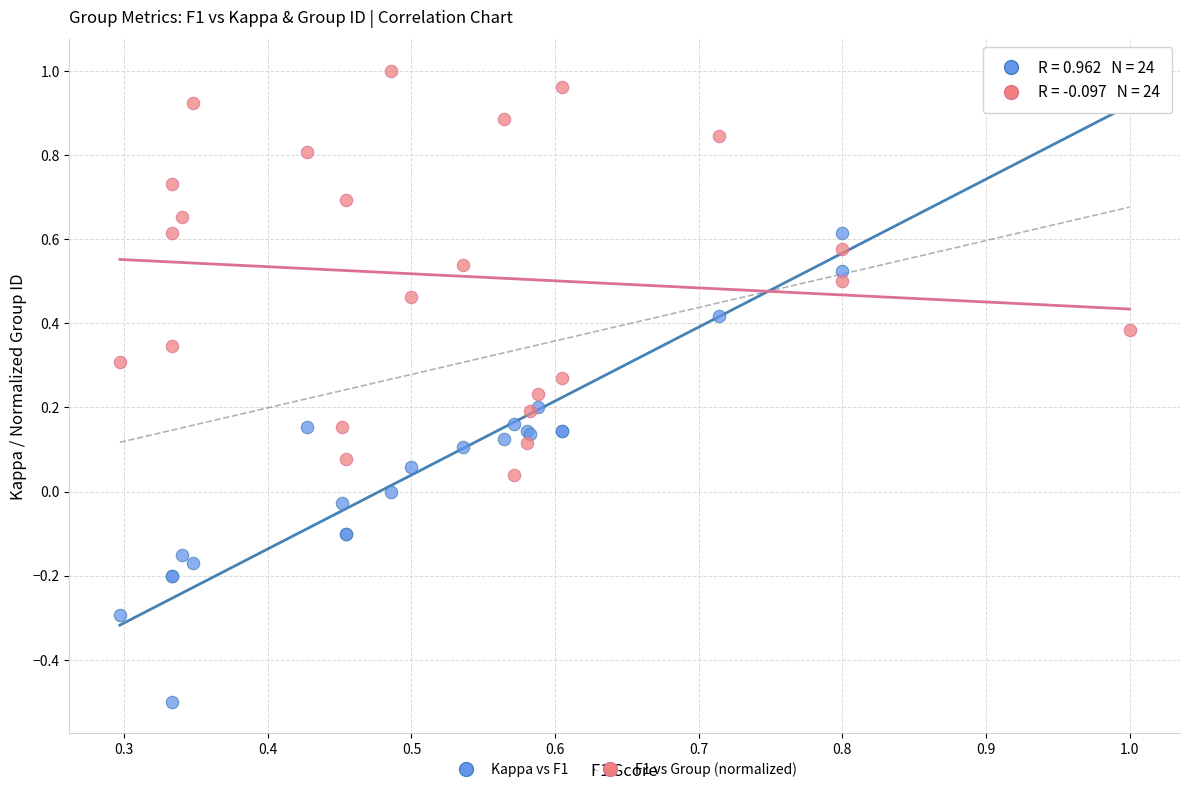

Which series reaches the minimum Y coordinate?

Kappa vs F1